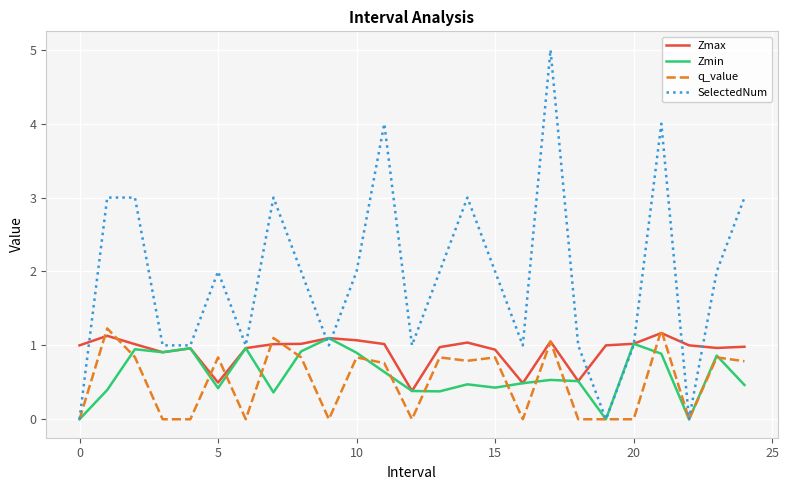

What is the maximum value for Zmax?

1.2